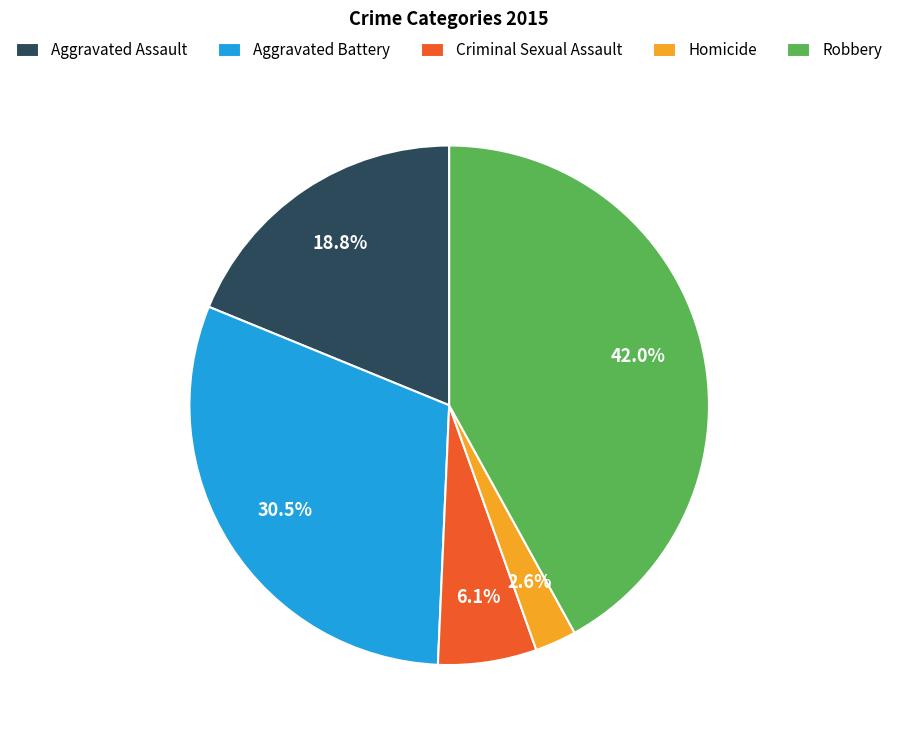

The Criminal Sexual Assault slice represents 6% of the pie. True or false?

True